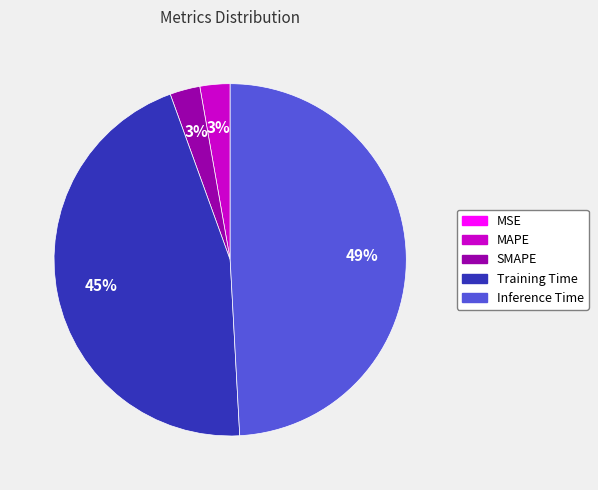

Does Inference Time represent more than half of the total?

No